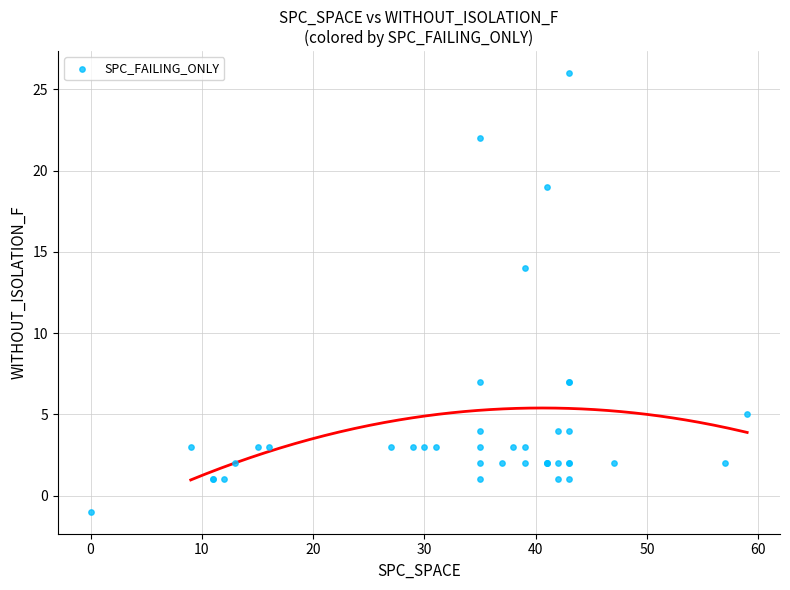

What Y value in the scatter plot is closest to 12?

14